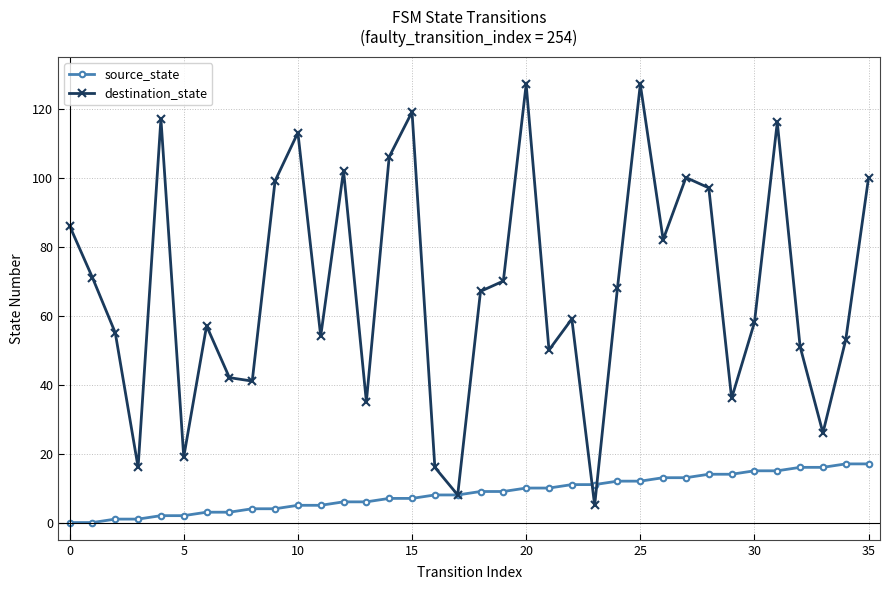

What is the sum of all destination_state values?

2448